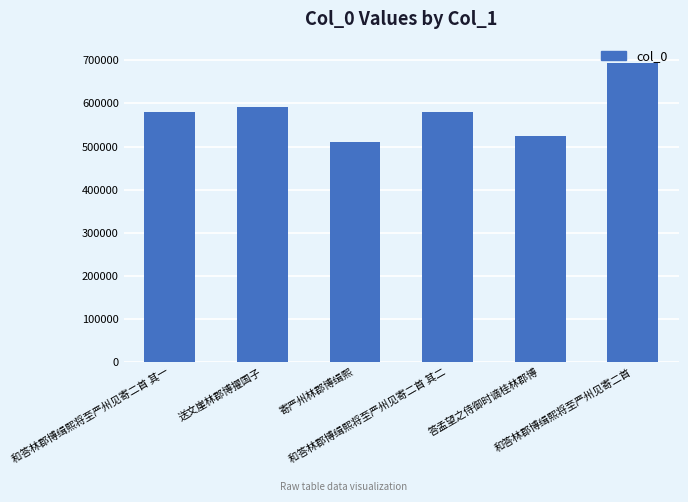

What is the change in value from 和答林郡博缉熙将至严州见寄二首 其一 to 答孟望之侍御时谪桂林郡博?

-54681